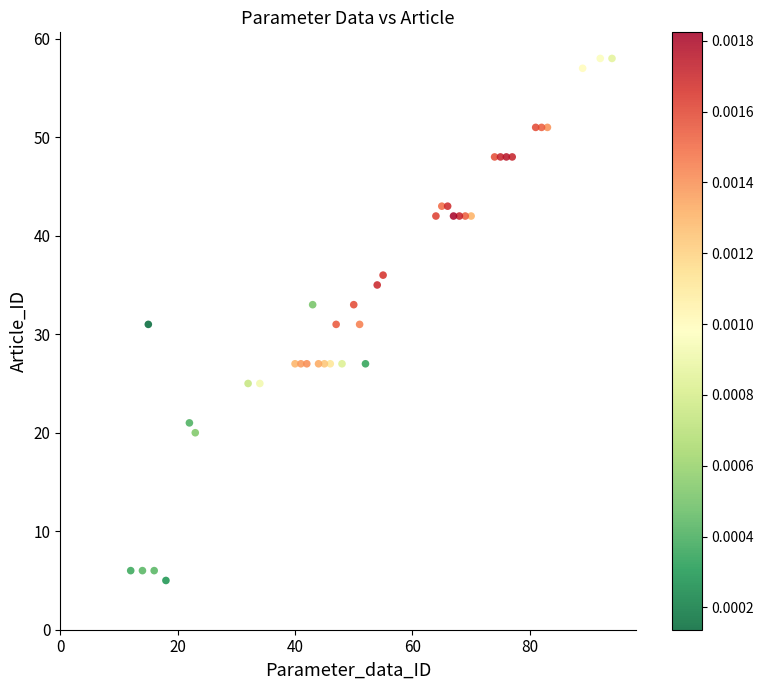

What is the range of X values (max minus min)?

82